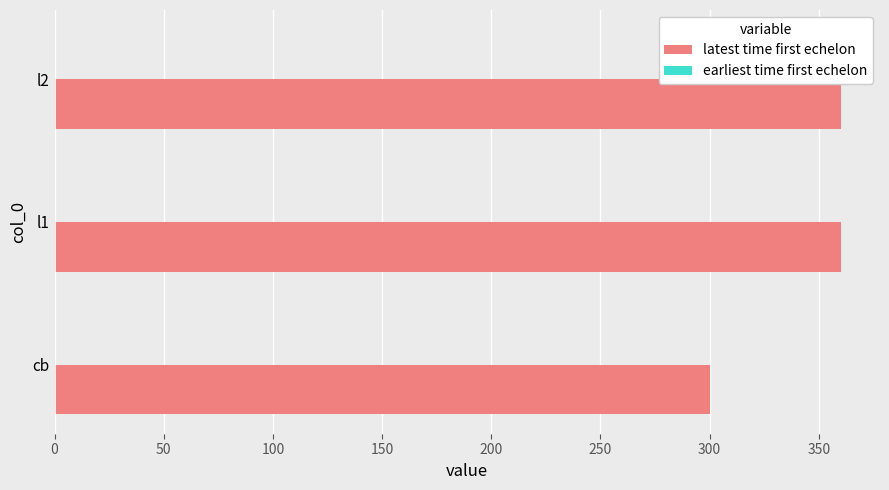

Is it true that the value at l2 is 360?

True